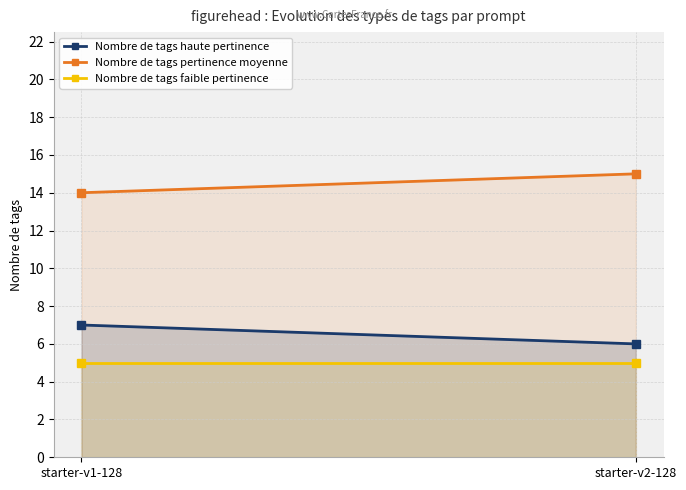

What position from the right is starter-v1-128?

2